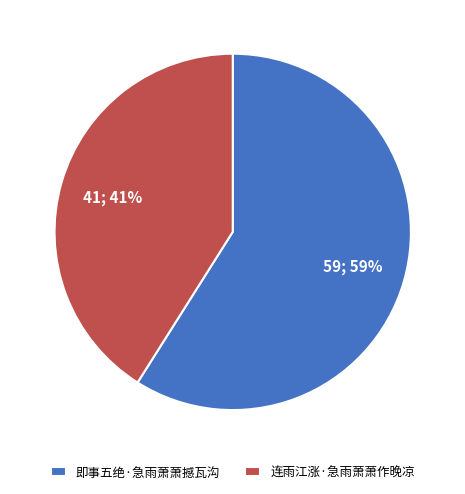

How many segments does this pie chart have?

2